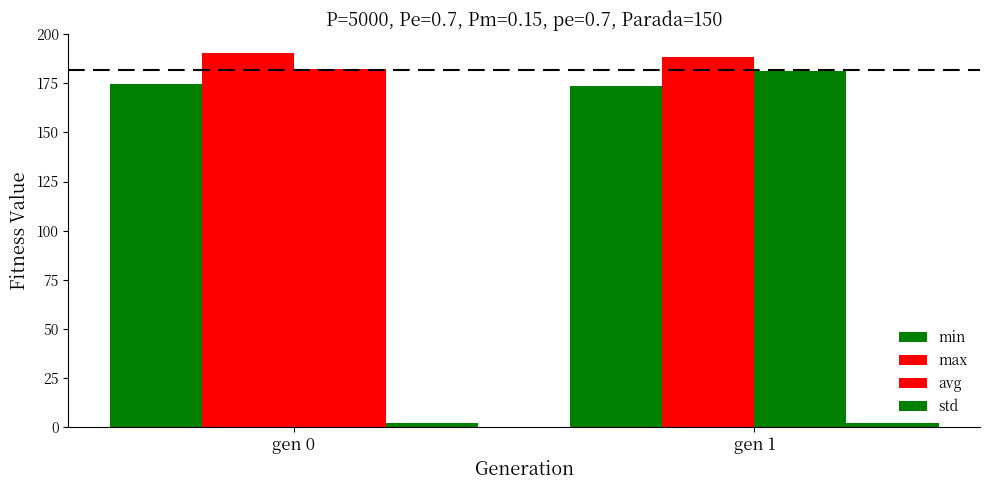

Reading left to right, extract all data points from this chart.

min: gen 0=174.9	gen 1=173.4
max: gen 0=190.6	gen 1=188.3
avg: gen 0=182.2	gen 1=181.0
std: gen 0=2.2	gen 1=2.0